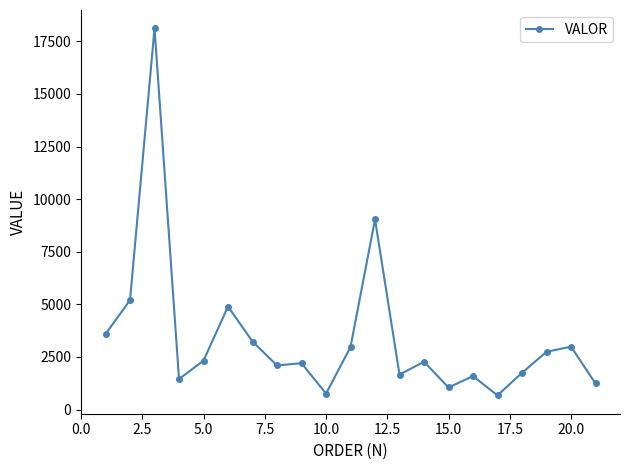

True or false: the data has more than 0 interior local peaks.

True